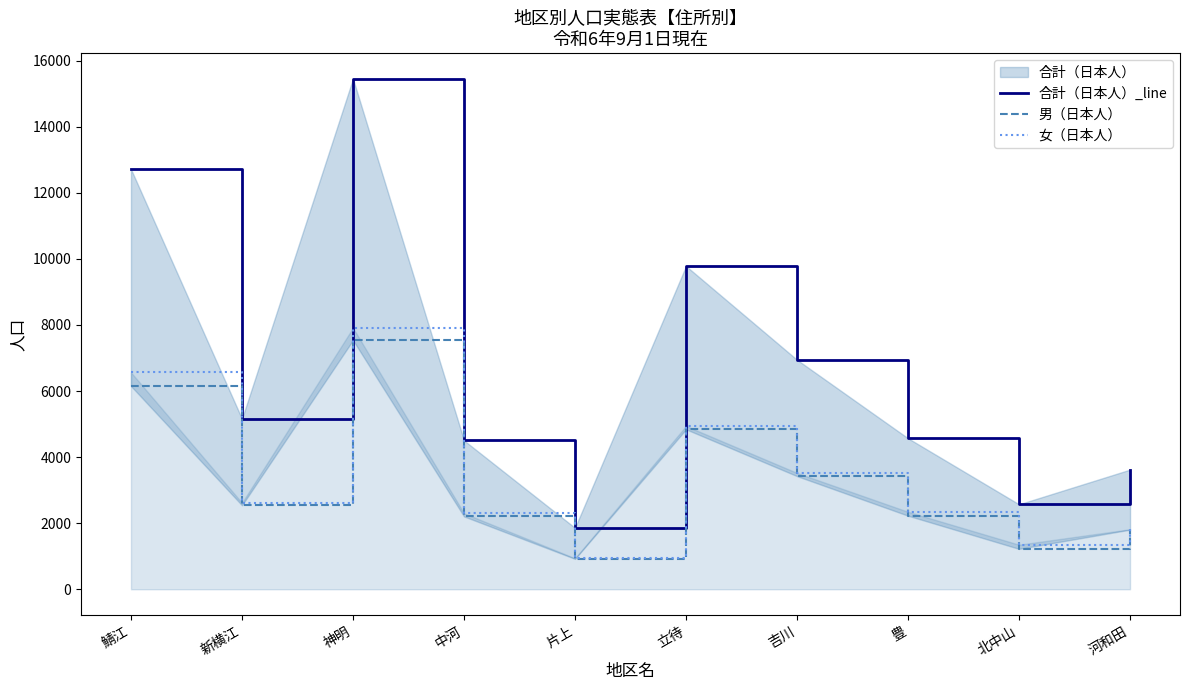

True or false: 男（日本人） and 女（日本人） cross at least once.

False